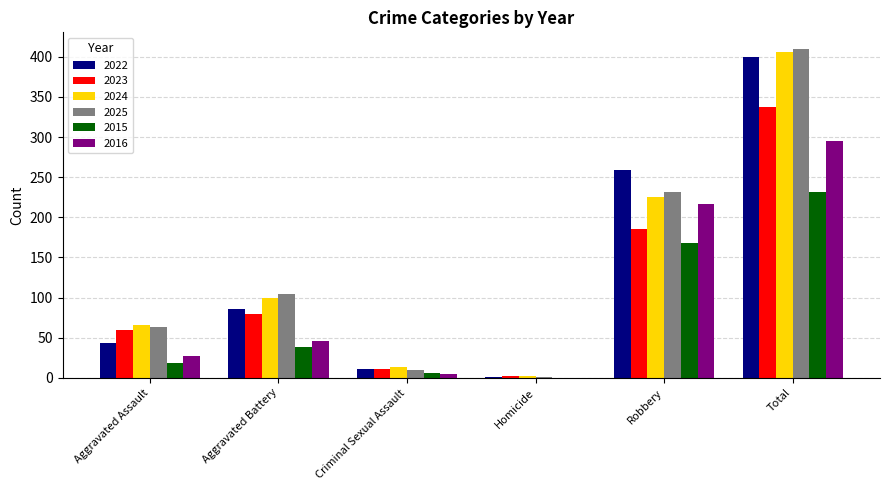

How many distinct data groups are displayed?

6